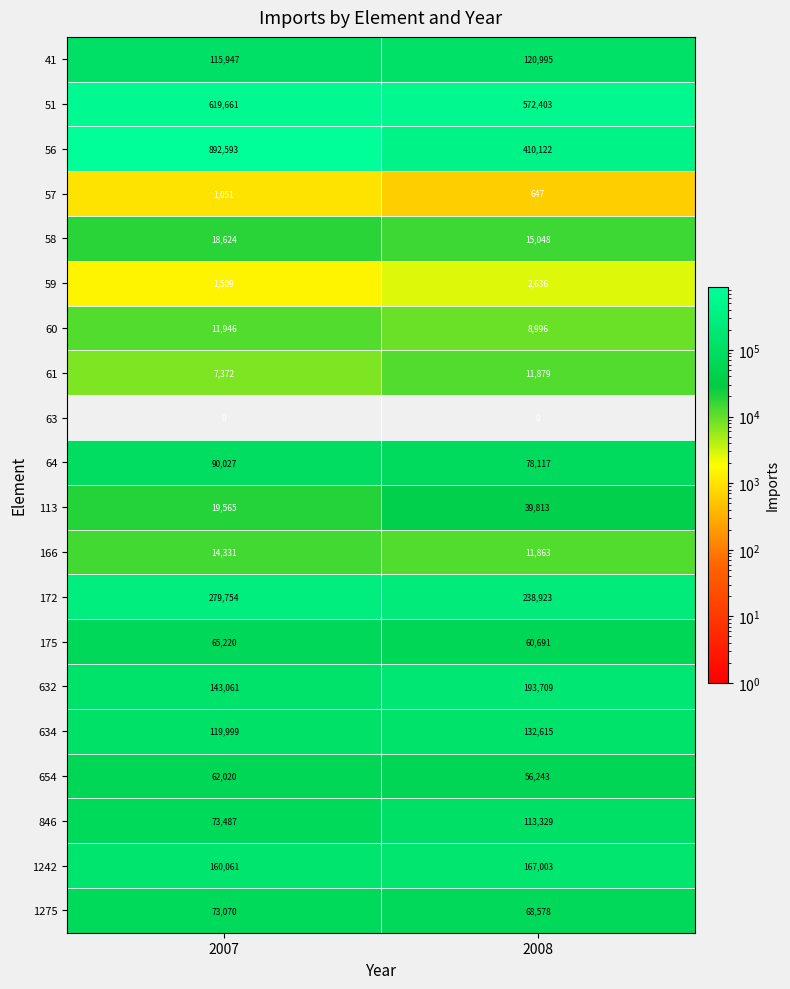

At 2008, list the series in order from largest to smallest.

51, 56, 172, 632, 1242, 634, 41, 846, 64, 1275, 175, 654, 113, 58, 61, 166, 60, 59, 57, 63